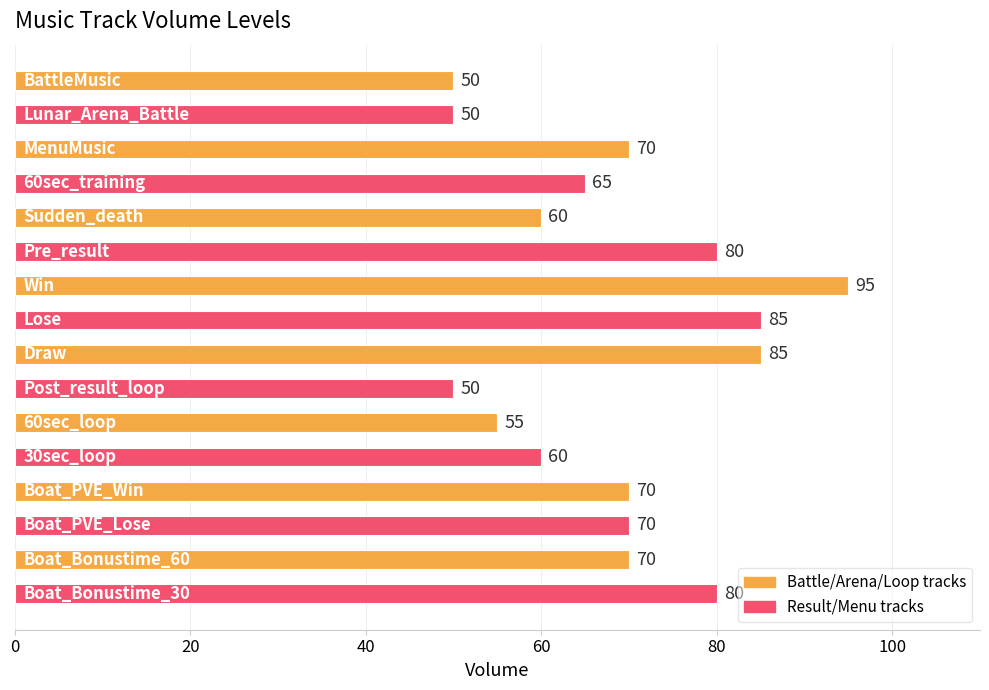

What is the minimum value shown in the chart?

50